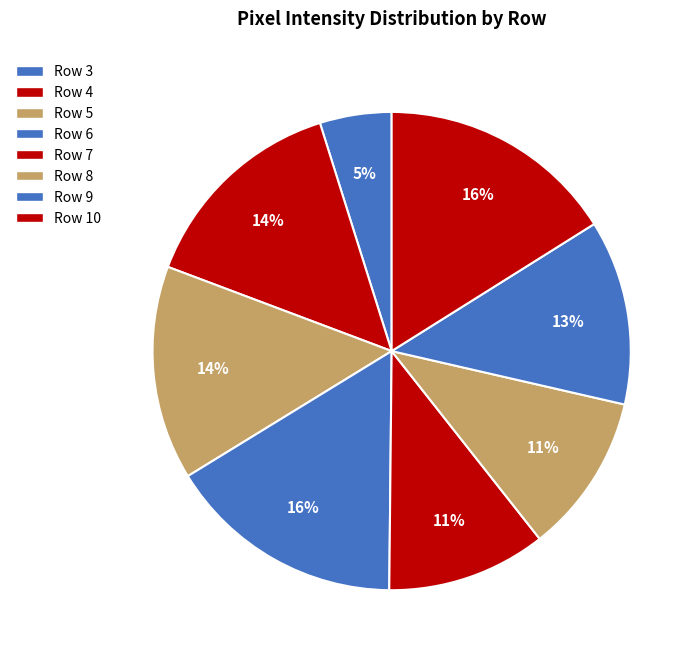

Combined, what portion of the pie is Row 5 and Row 7?

25.3%